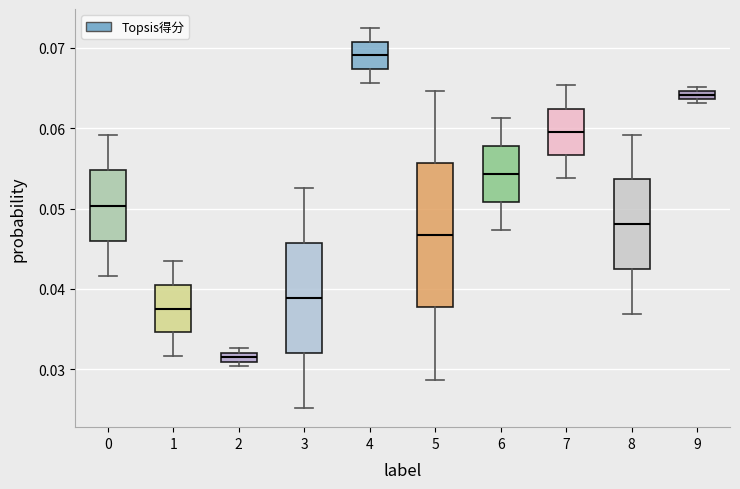

Which box's median line is the highest?

4